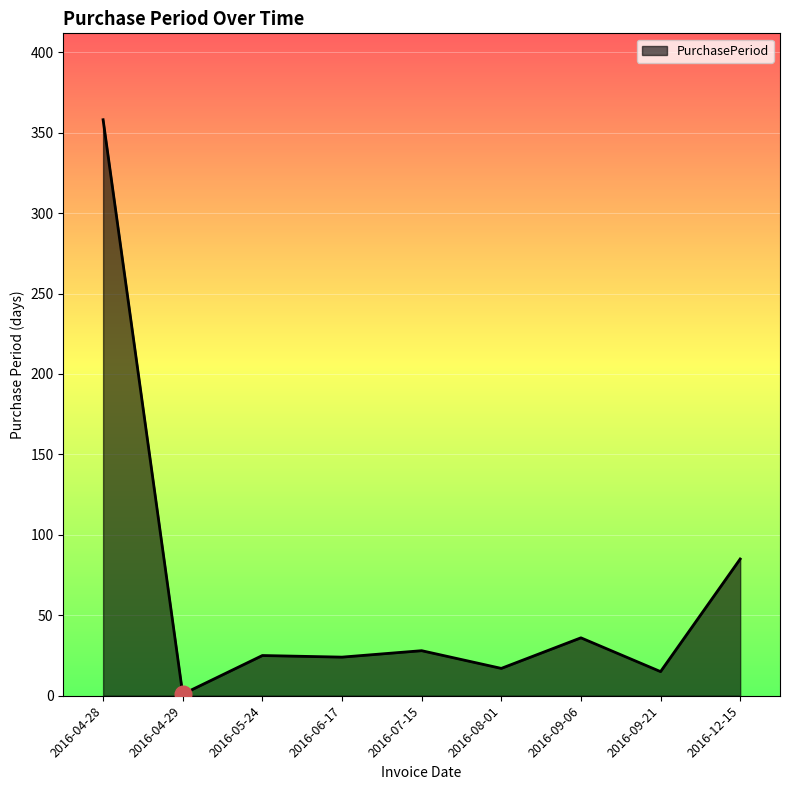

What is the difference between the maximum and minimum values?

357